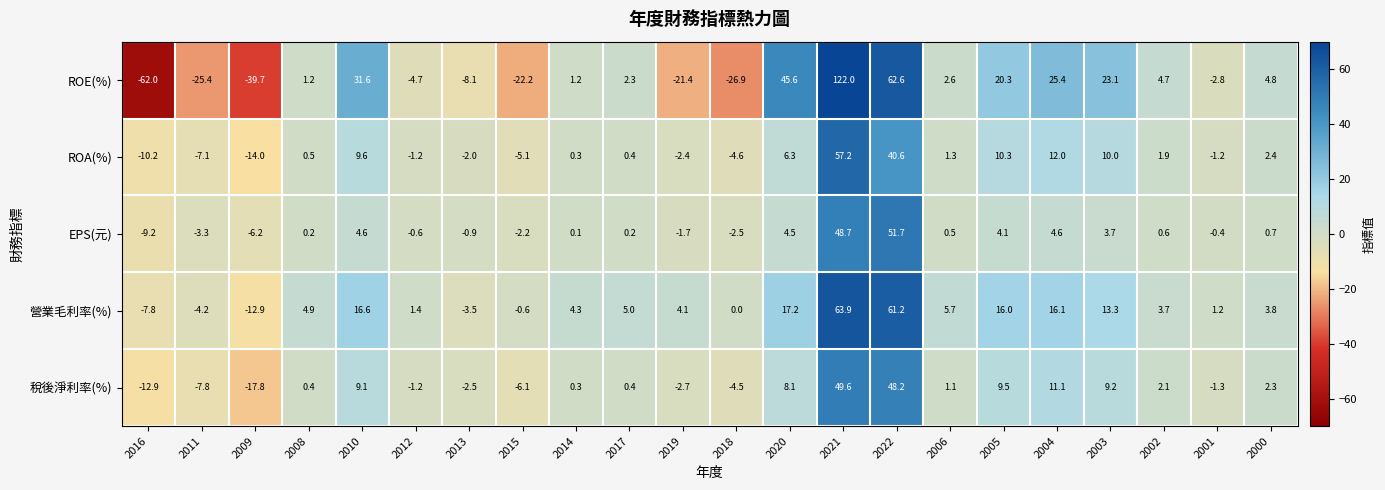

What is the average value of the 營業毛利率(%) series?

9.5